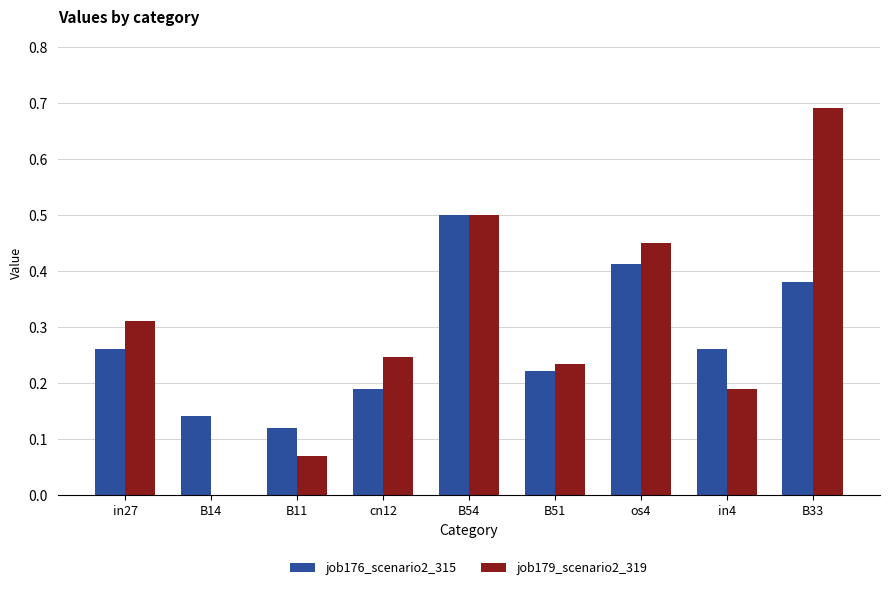

At which category is the sum across all series the highest?

B33